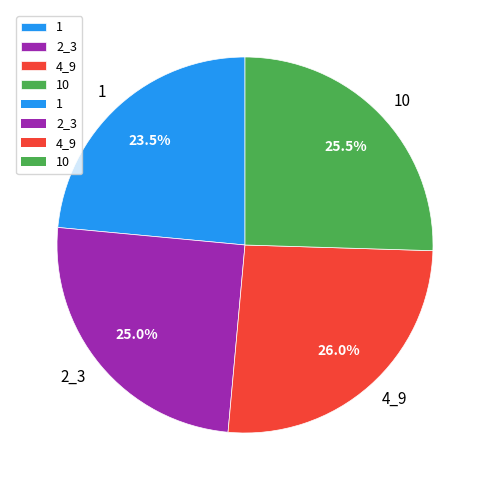

Is there a majority slice in this chart?

No